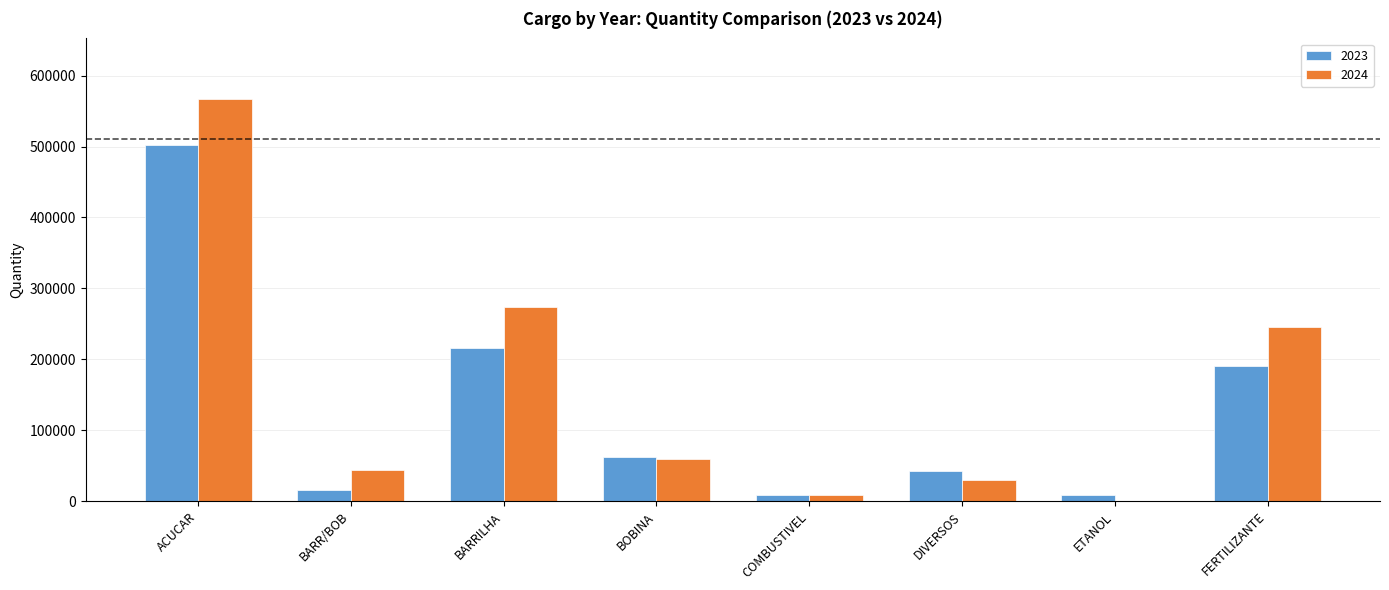

Are the bars grouped side by side (vs. stacked)?

Yes